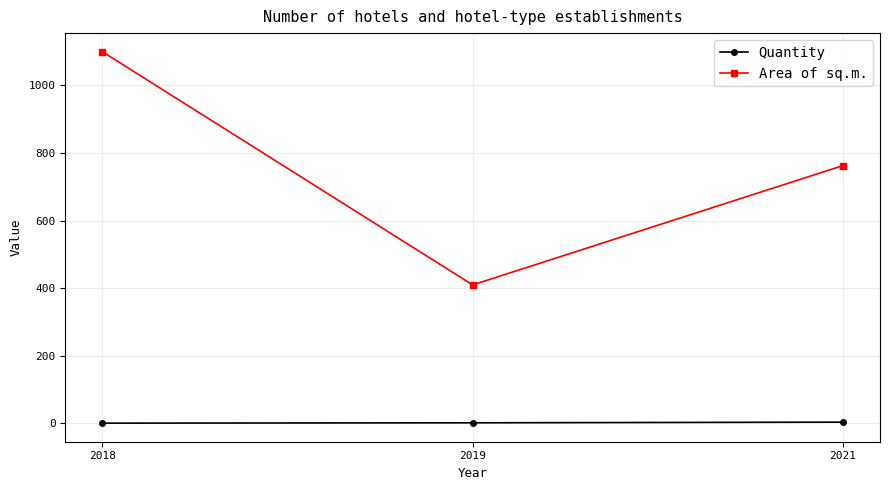

At which category does the chart reach its peak across all series?

2018